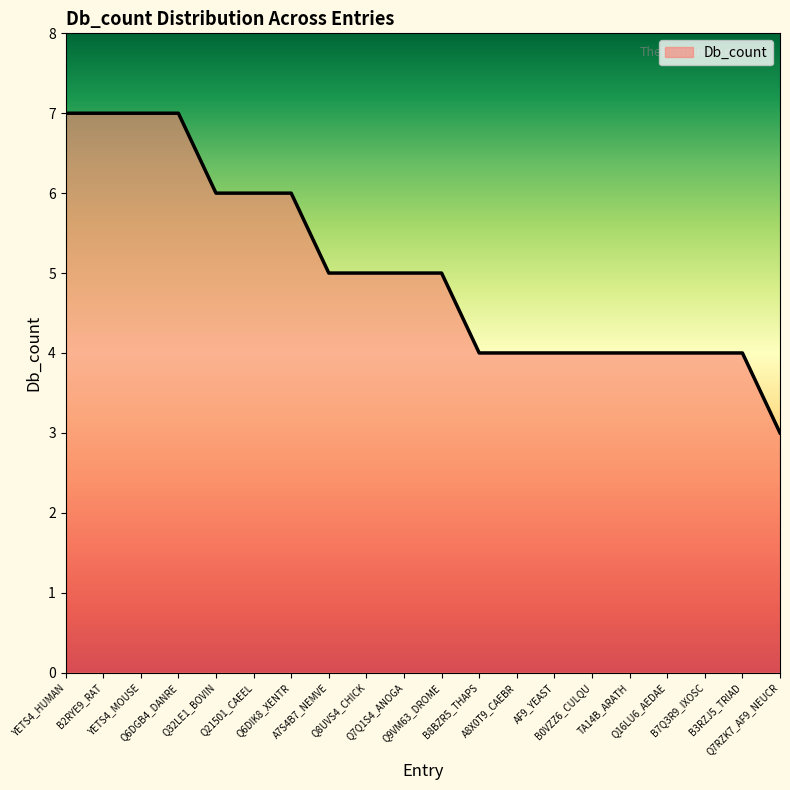

The chart shows a value of 6 at Q6DIK8_XENTR. True or false?

True